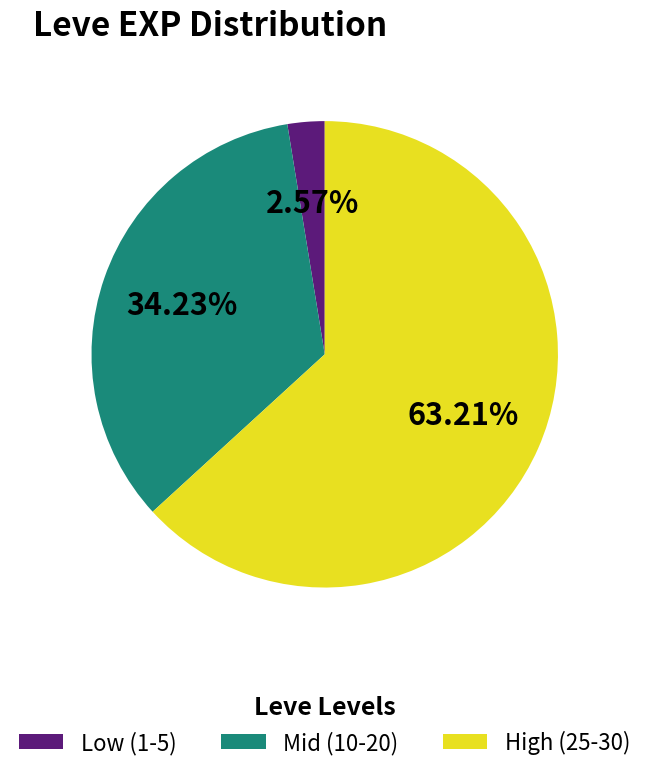

Between High (25-30) and Mid (10-20), which is larger?

High (25-30)